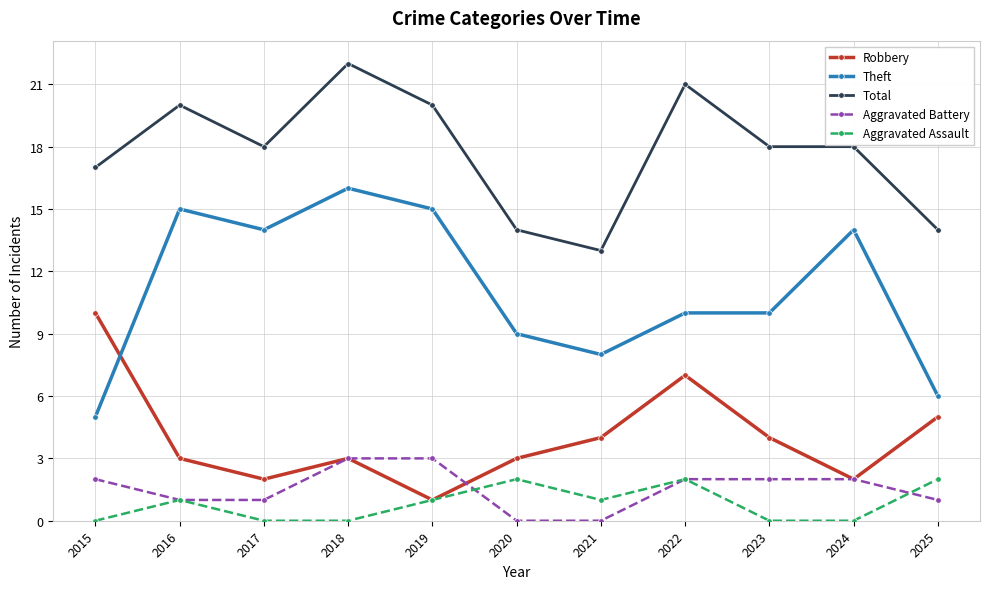

Which series has the largest range (max minus min)?

Theft